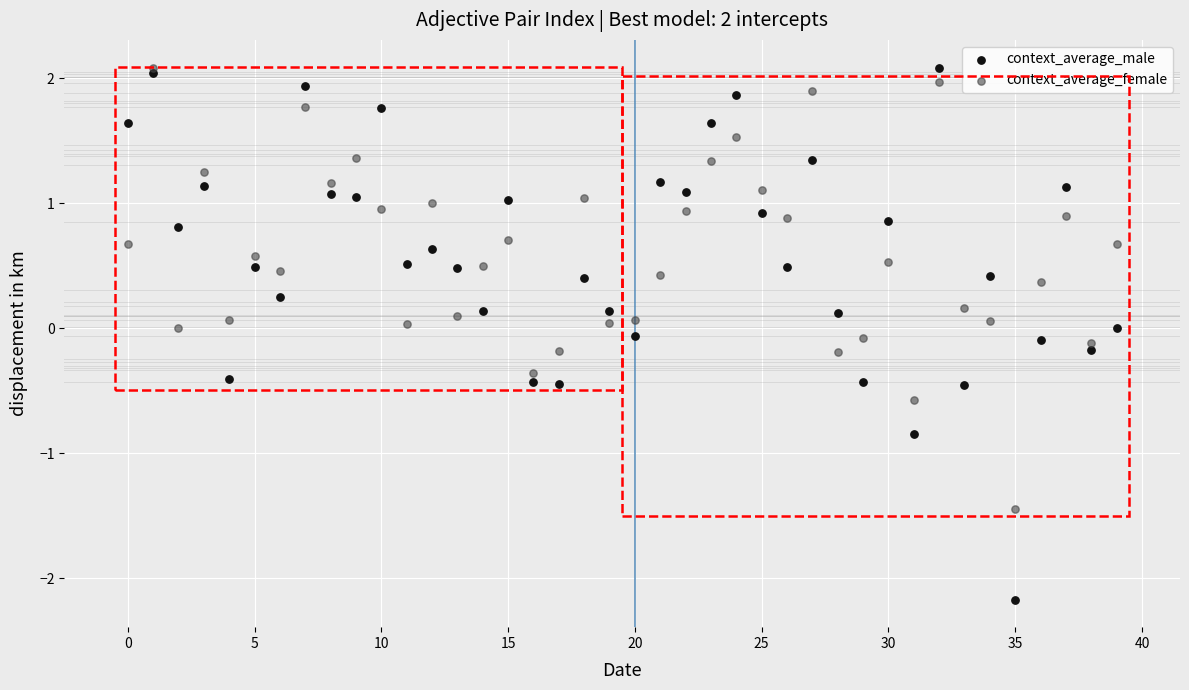

What are all the series names shown in the legend?

context_average_male, context_average_female